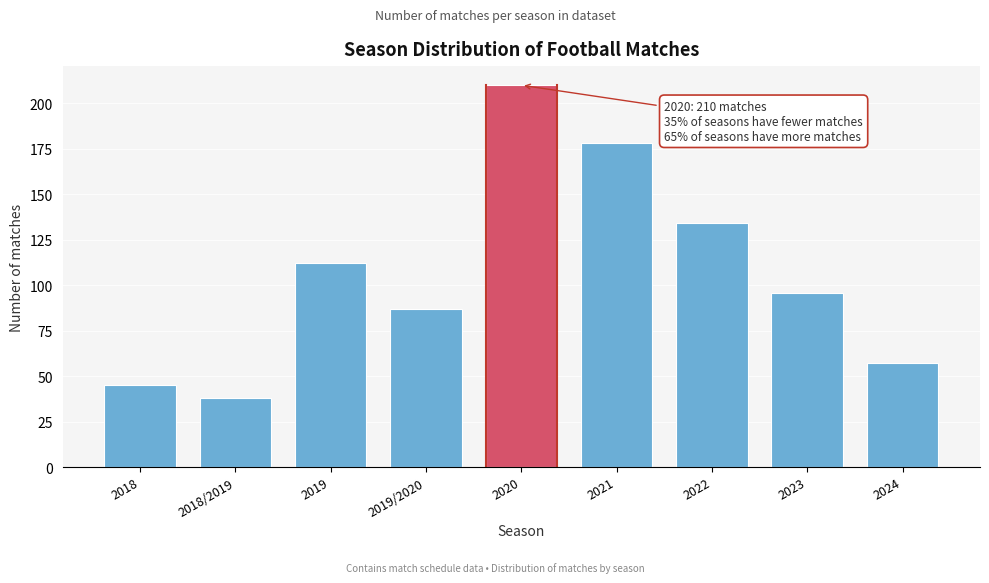

Reading left to right, extract all data points from this chart.

2018=45	2018/2019=38	2019=112	2019/2020=87	2020=210	2021=178	2022=134	2023=96	2024=57